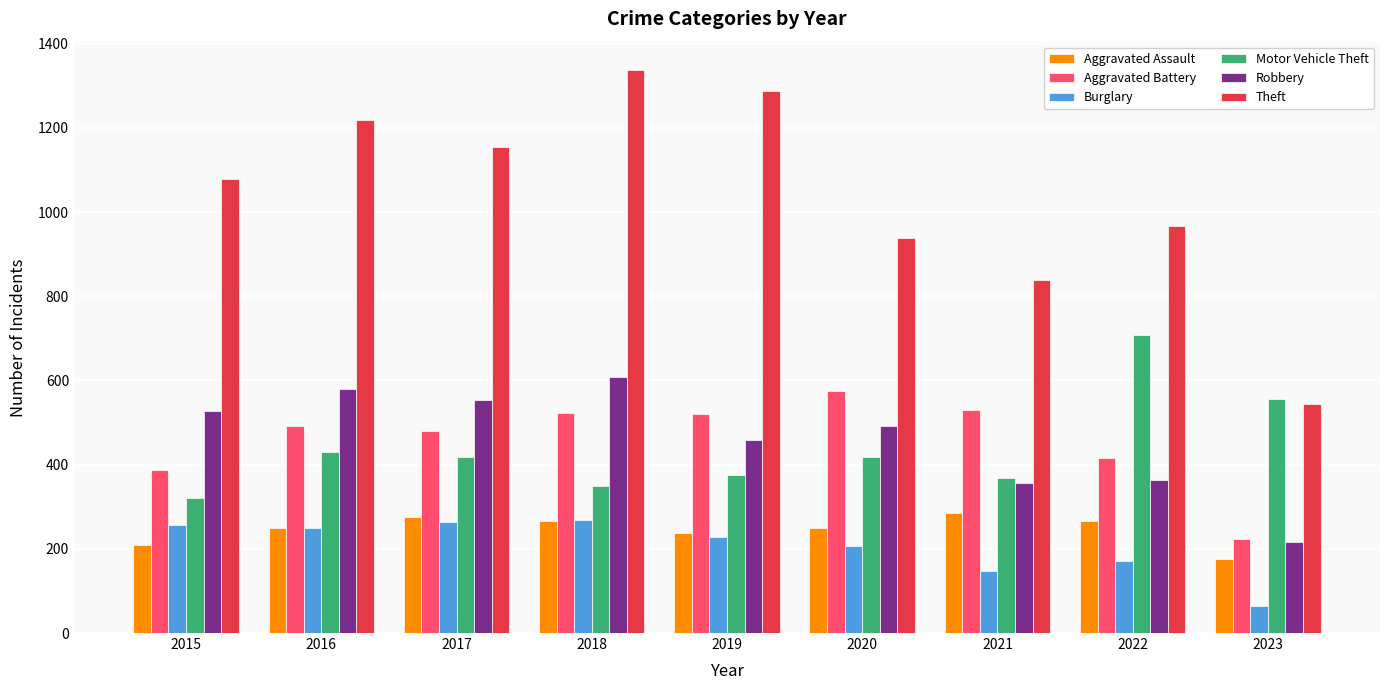

What is the lowest value of the Aggravated Assault series?

175